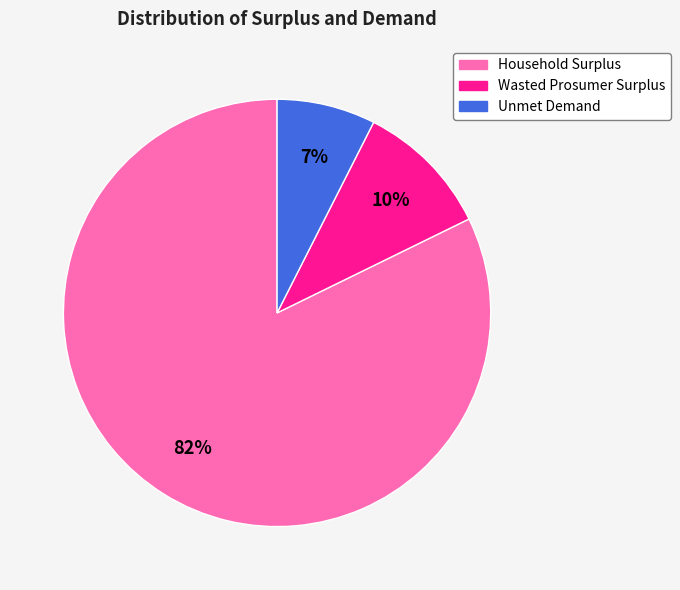

To the nearest percent, what is the average slice percentage?

33%